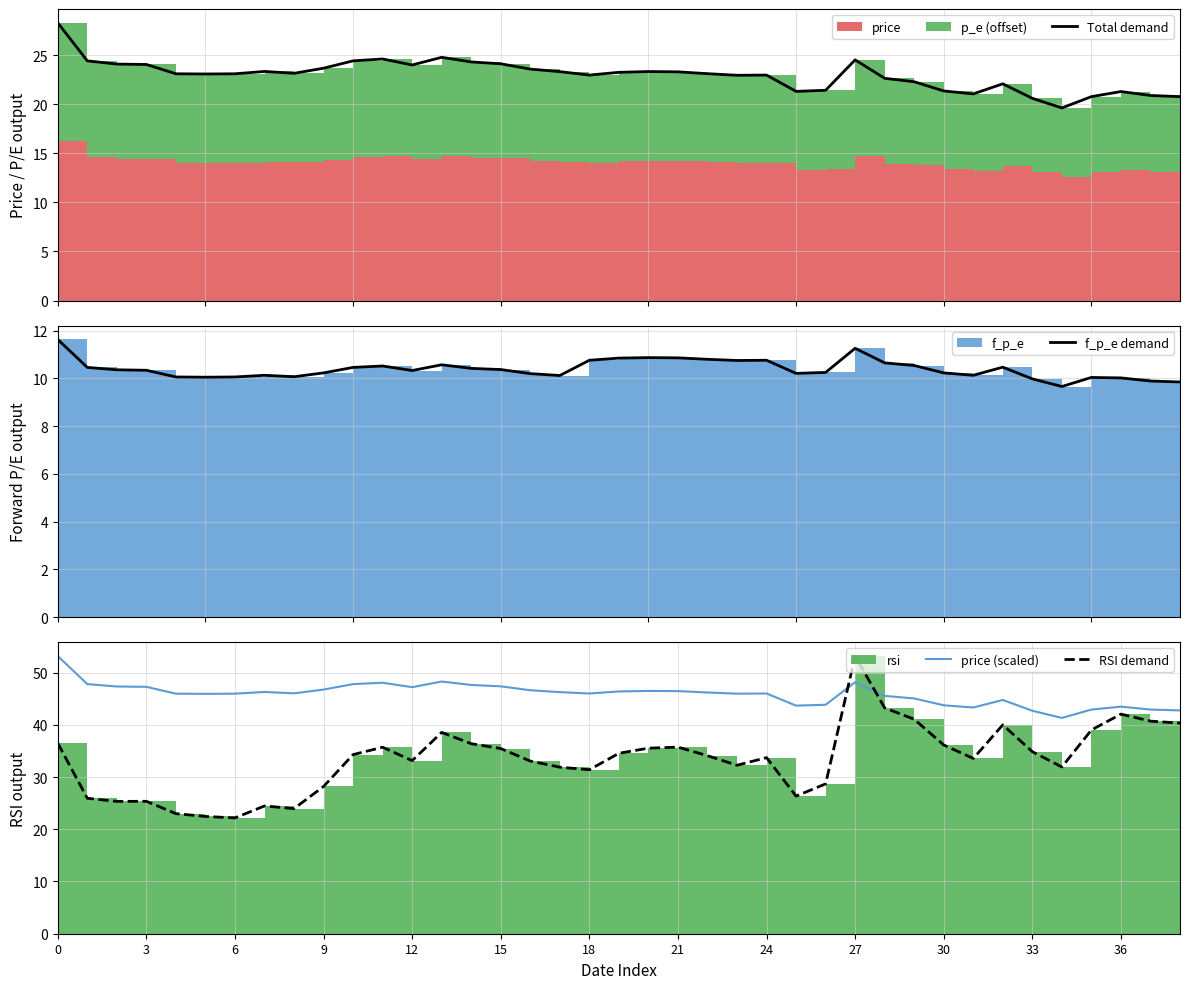

What value does the Total demand series have at 26?

21.4